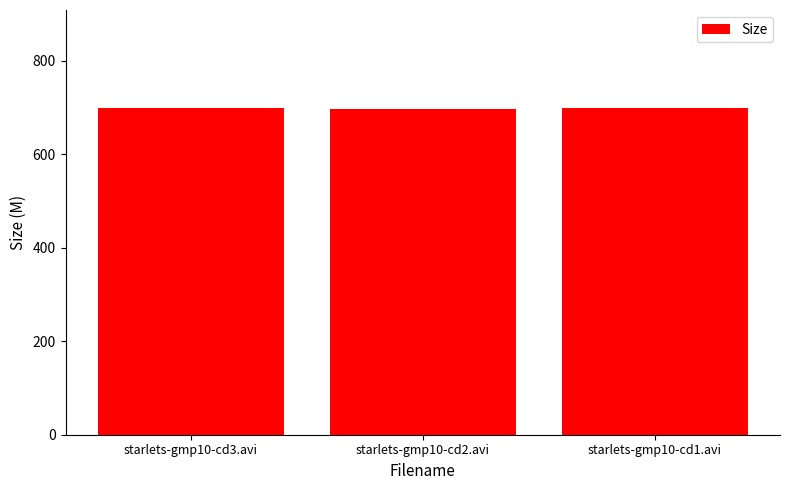

What is the change in value from starlets-gmp10-cd3.avi to starlets-gmp10-cd2.avi?

-1.2